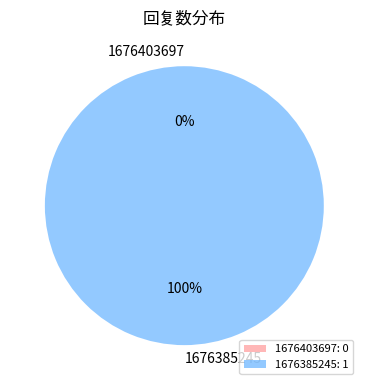

Combined, what portion of the pie is 1676403697 and 1676385245?

100.0%